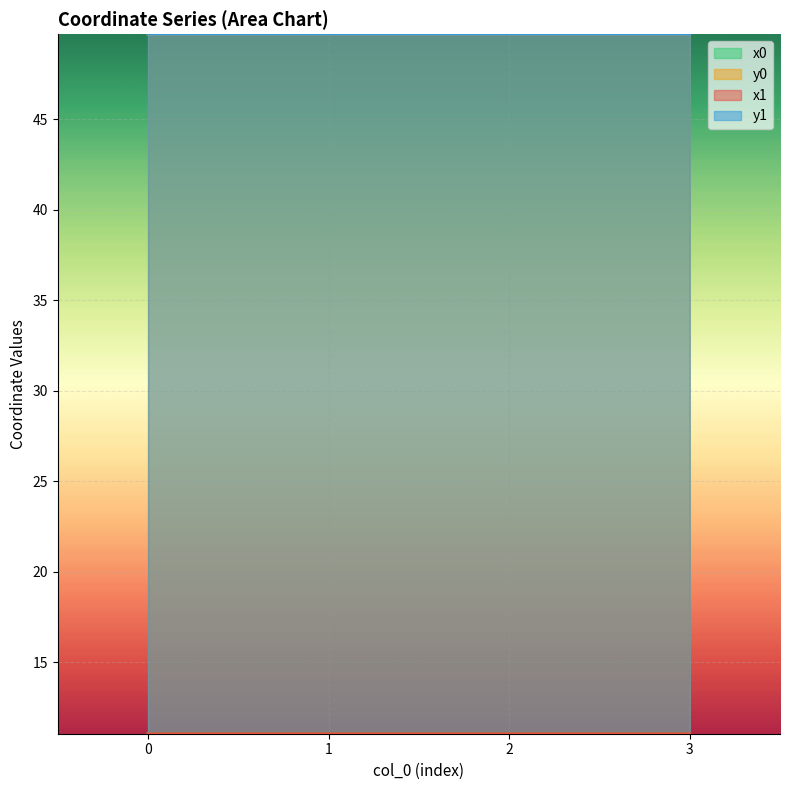

The value of y0 at 3 is 5.1. True or false?

False